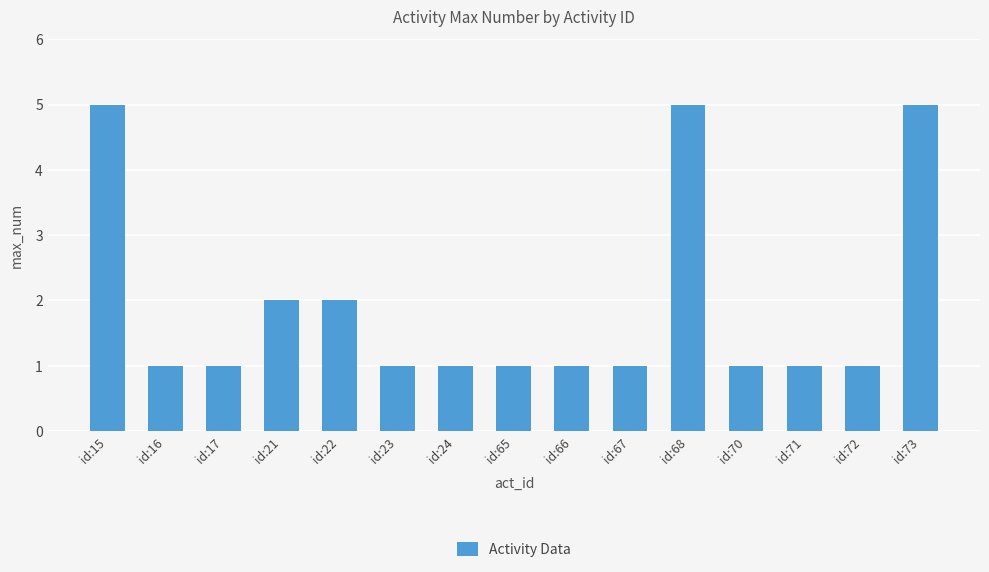

Reading left to right, transcribe all the data shown in this chart.

id:15=5	id:16=1	id:17=1	id:21=2	id:22=2	id:23=1	id:24=1	id:65=1	id:66=1	id:67=1	id:68=5	id:70=1	id:71=1	id:72=1	id:73=5